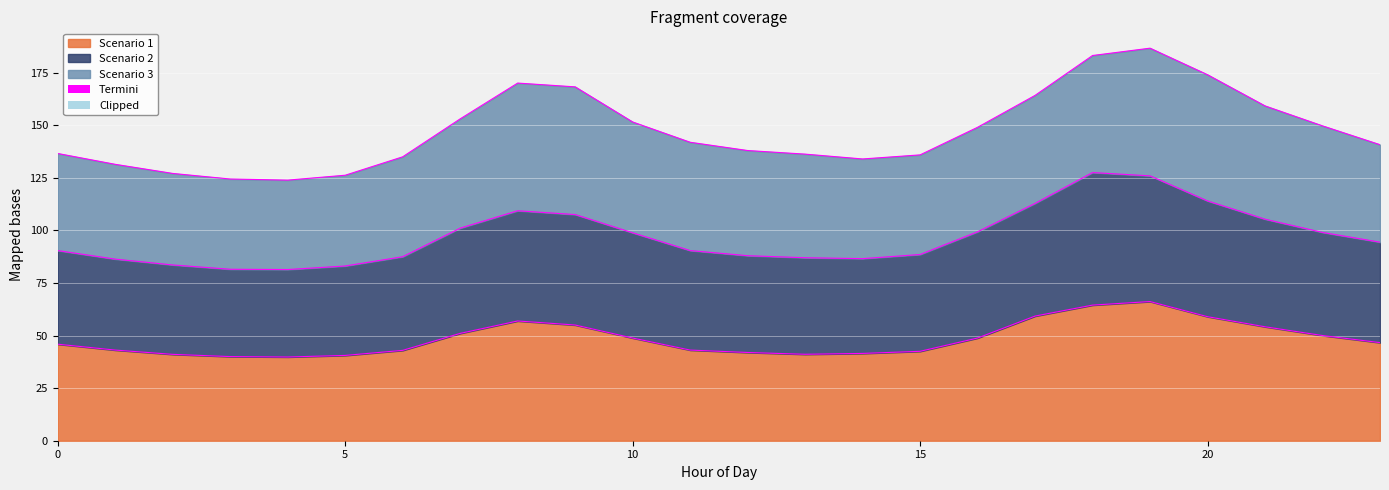

True or false: Scenario 2 and Scenario 1 intersect in this chart.

False